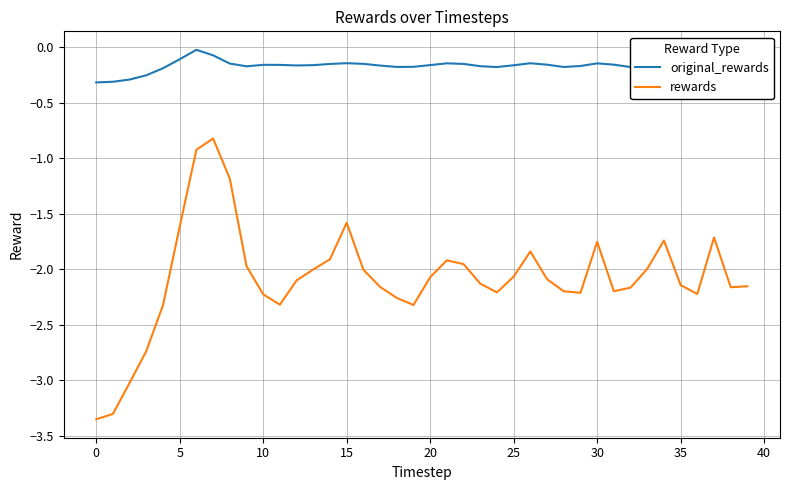

Which series has the widest spread of values?

rewards